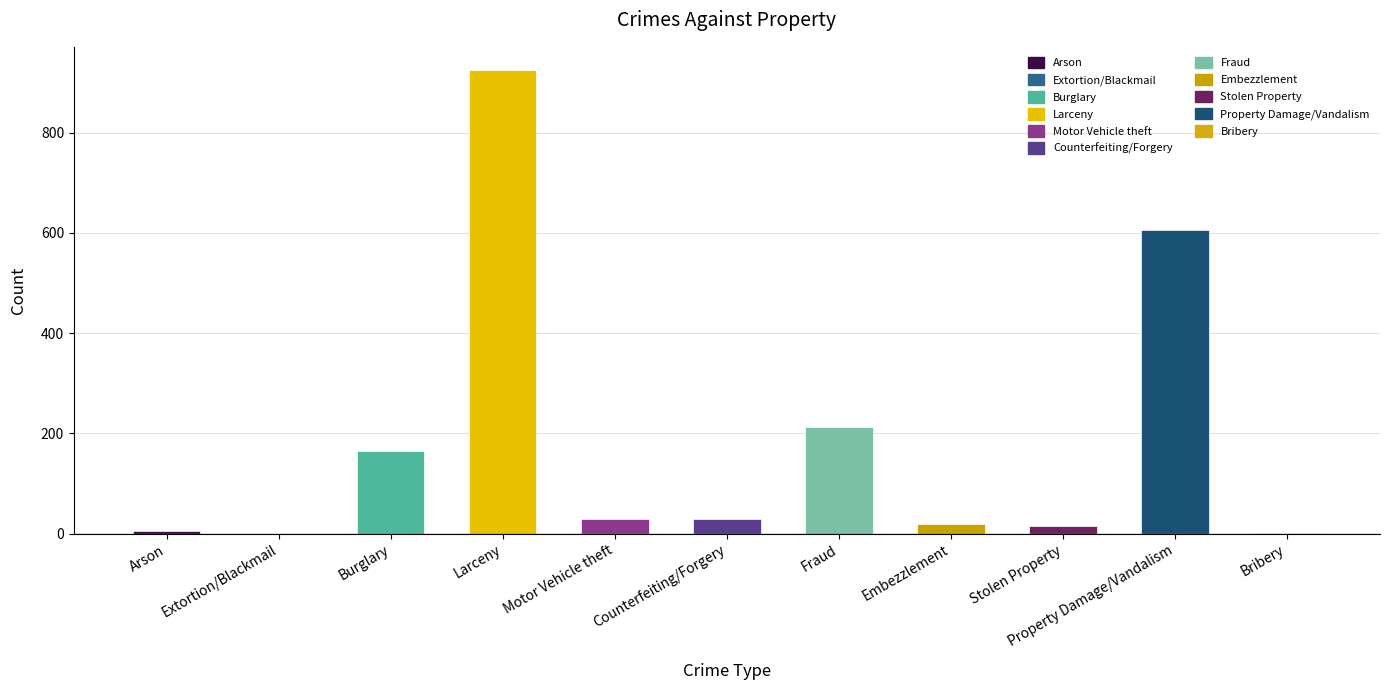

Which category has the highest value across all series?

Larceny